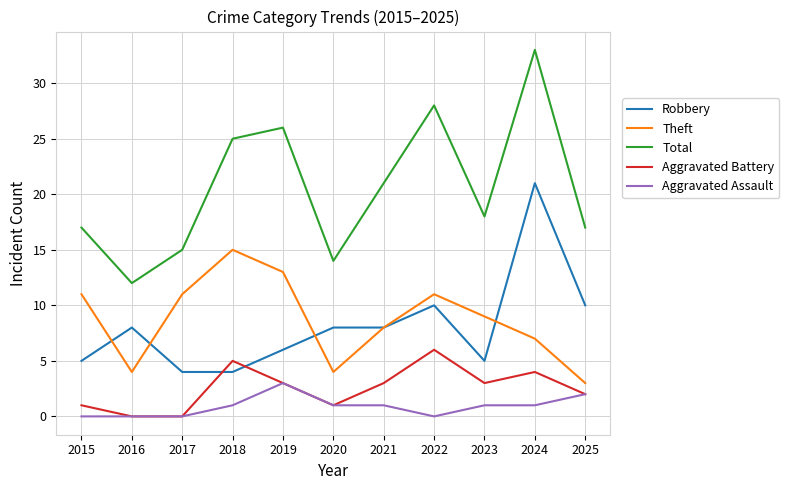

At which label does Aggravated Assault reach its peak?

2019